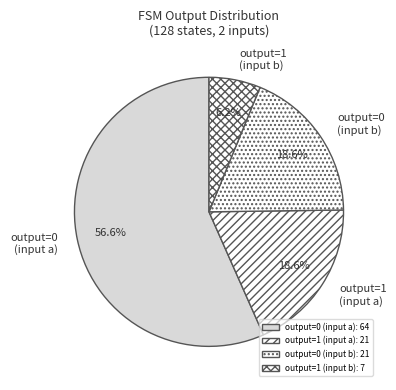

What is the ratio of the value at output=0 (input b) to the value at output=1 (input b)?

3.0